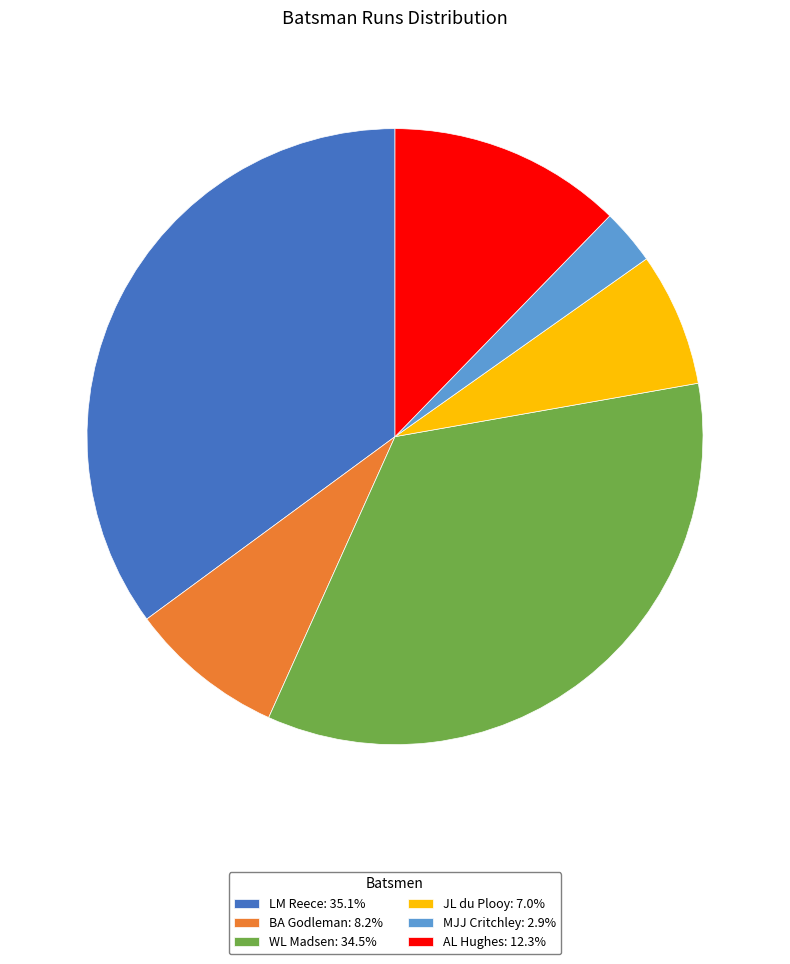

Combined, do LM Reece and MJJ Critchley account for over 50%?

No